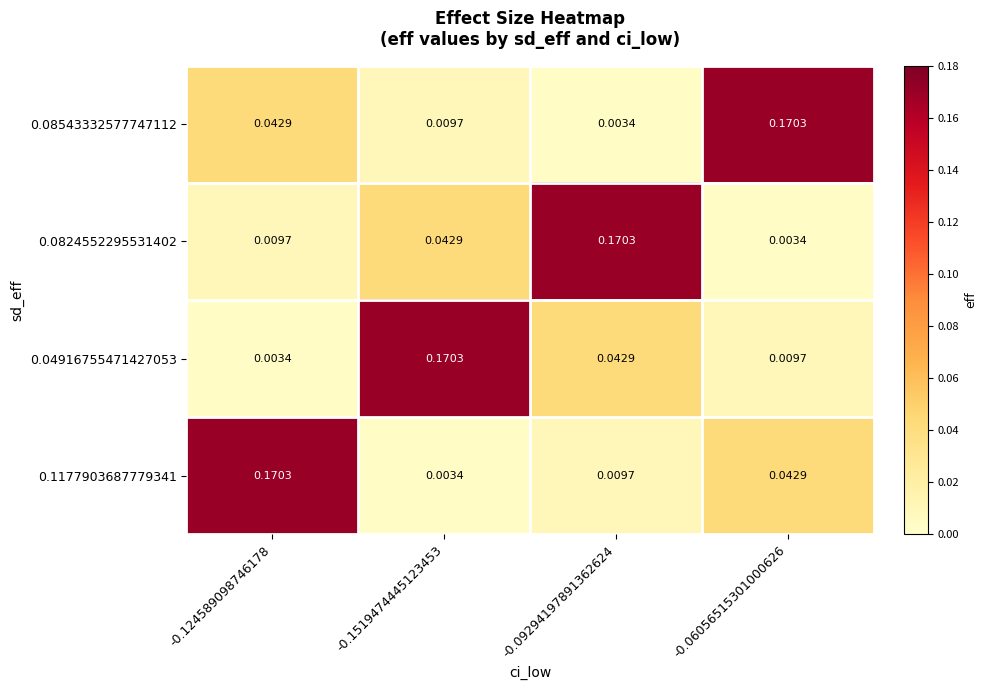

Between -0.06056515301000626 and -0.09294197891362624, which is larger?

-0.06056515301000626